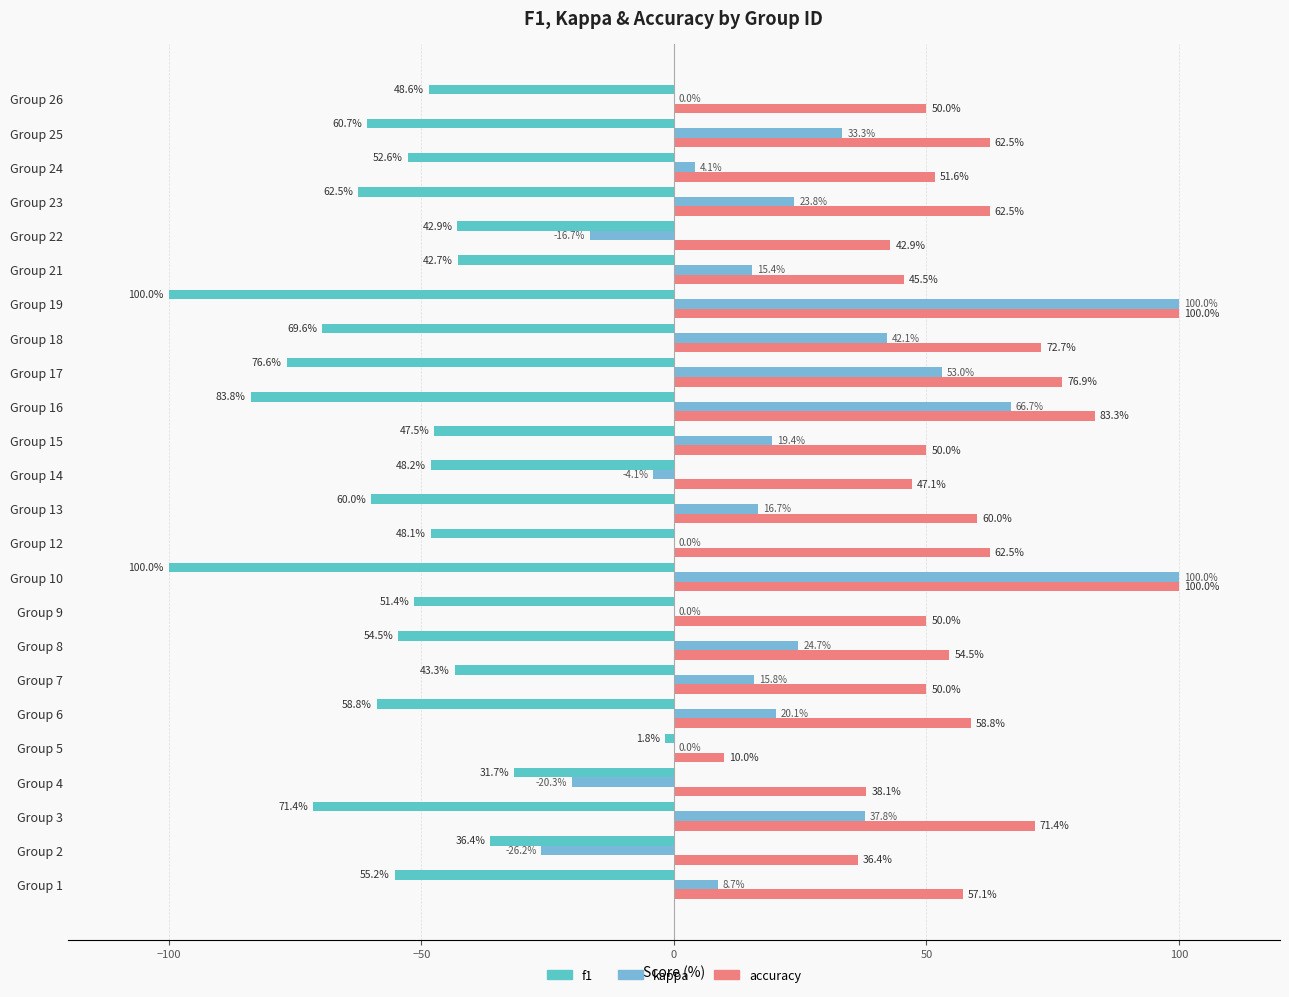

Count the number of data series in this chart.

3